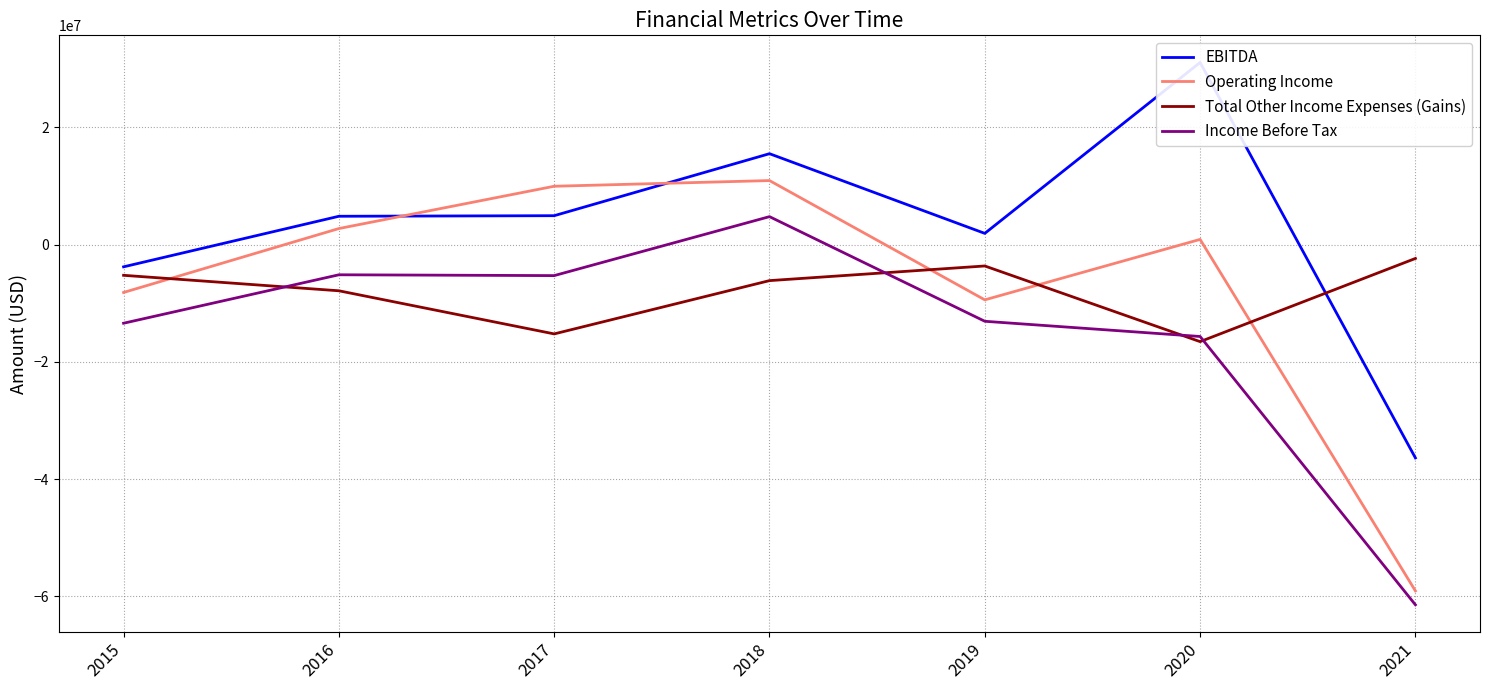

How many values in the Total Other Income Expenses (Gains) series are below -6153000?

3